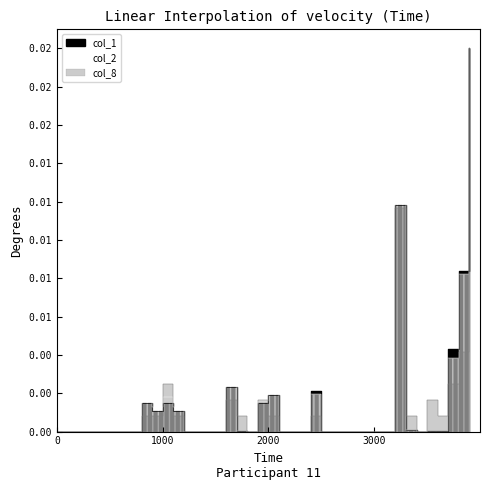

Which series ends up on top after the final intersection of col_8 and col_1?

col_1